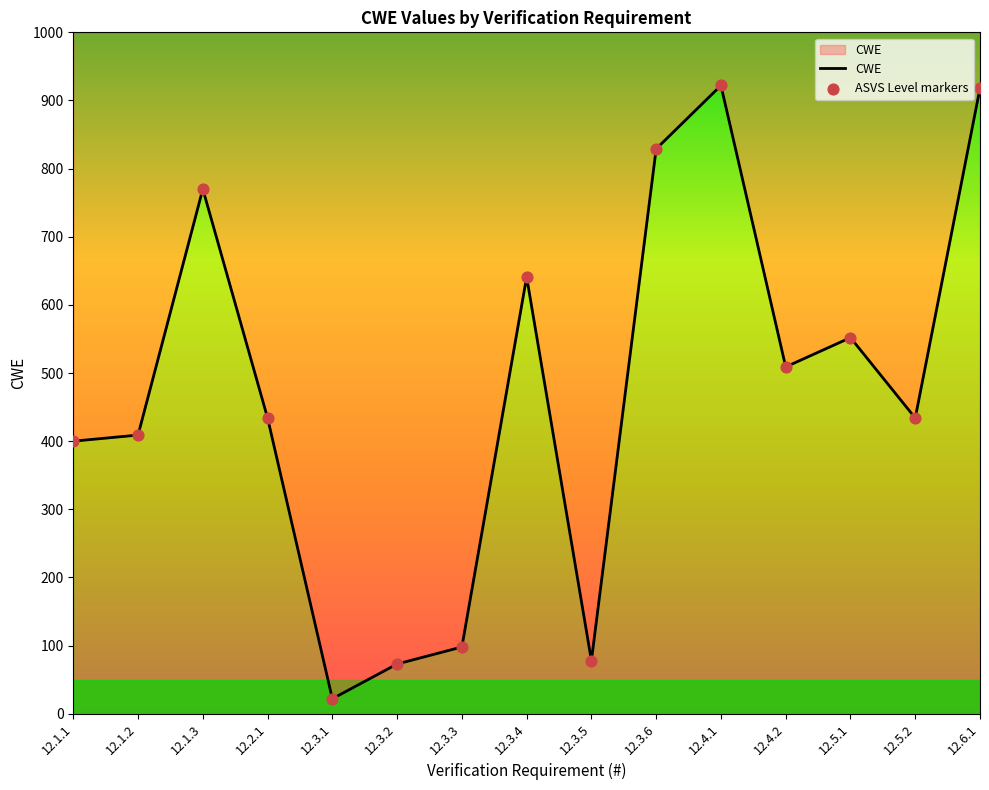

At which category is the sum across all series the highest?

12.4.1